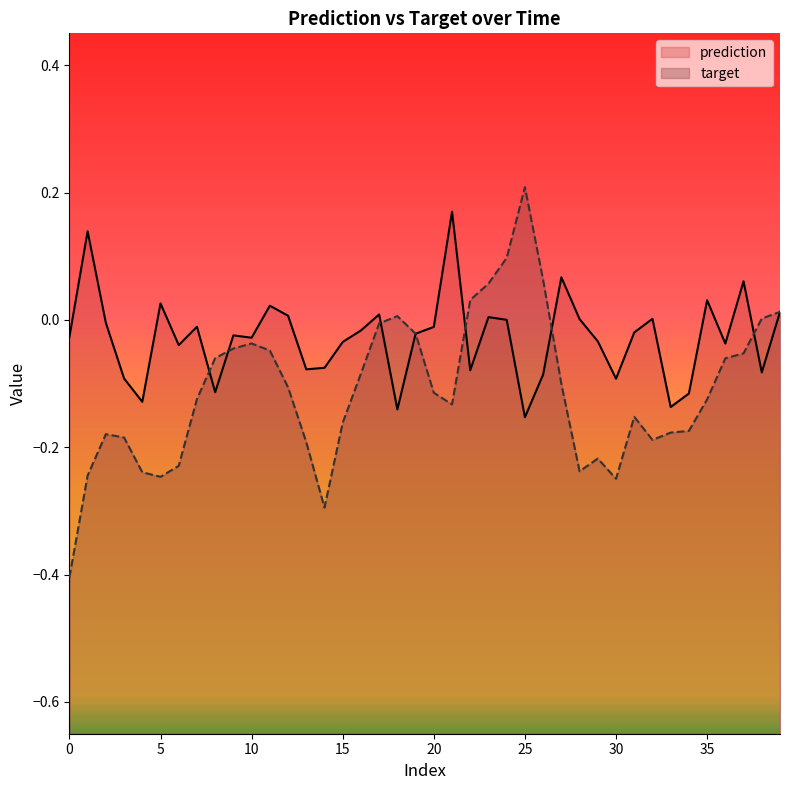

What is the difference between the prediction values at 37 and 36?

0.1